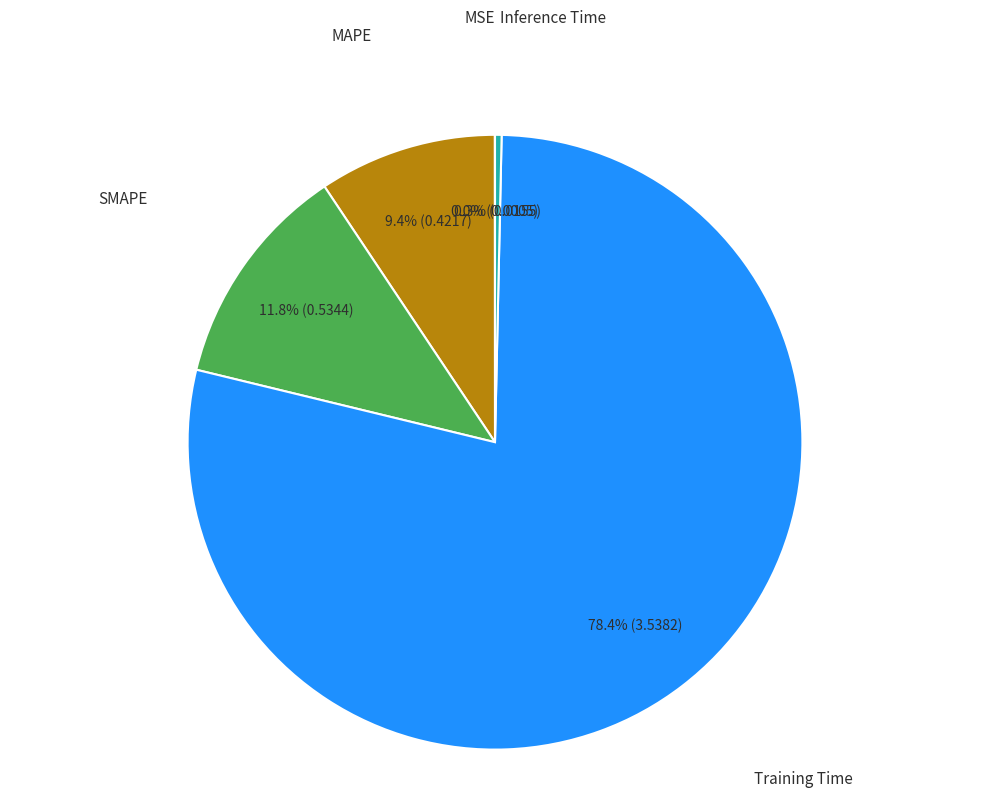

Is there any slice that represents more than half of the pie?

Yes